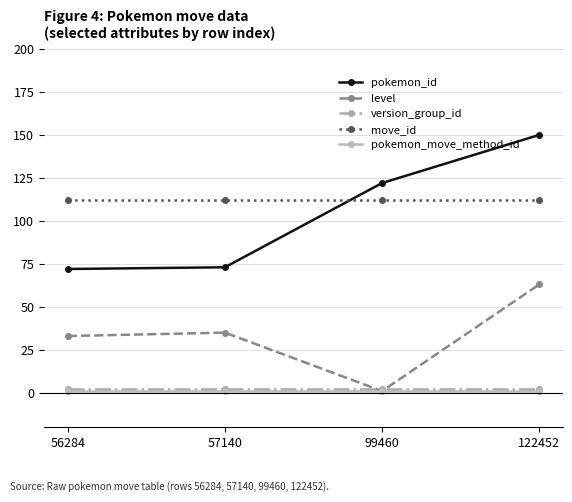

Between 57140 and 99460, which series saw the biggest shift?

pokemon_id